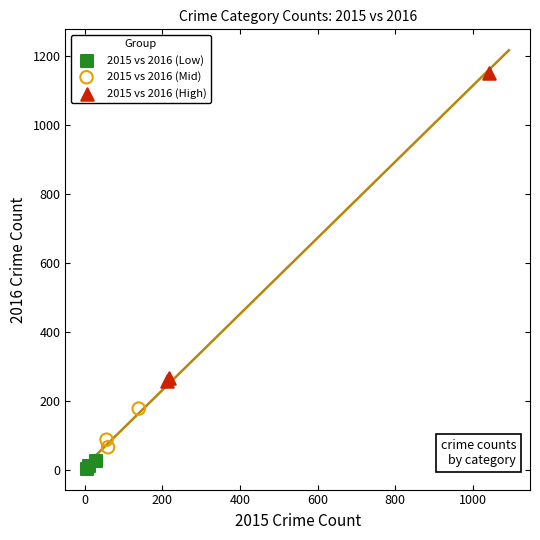

What are all the series names shown in the legend?

2015 vs 2016 (Low), 2015 vs 2016 (Mid), 2015 vs 2016 (High)